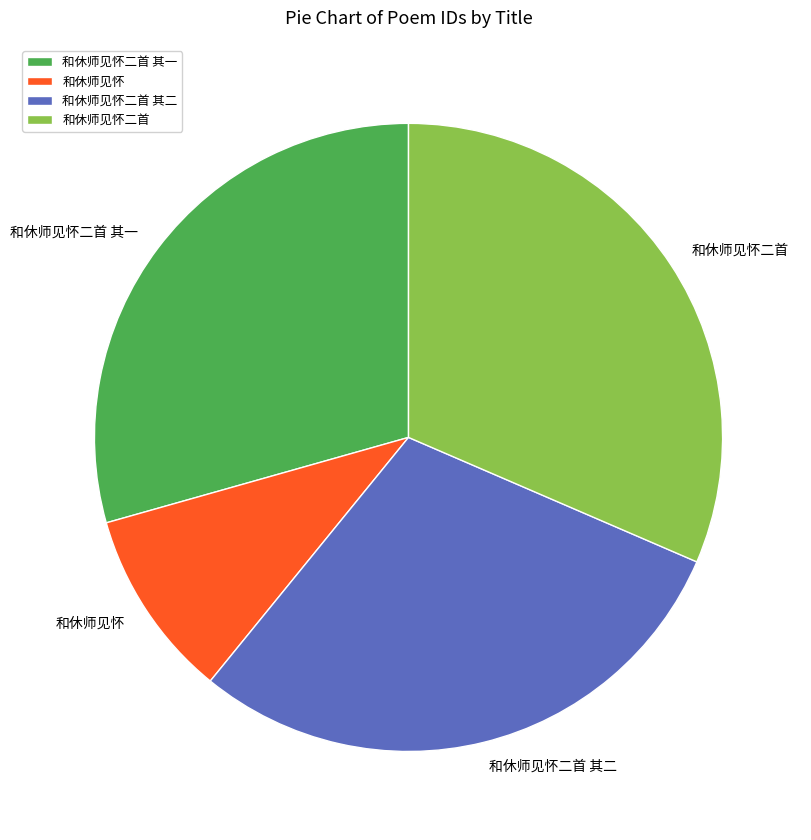

Do 和休师见怀二首 其二 and 和休师见怀 together represent more than half of the pie?

No